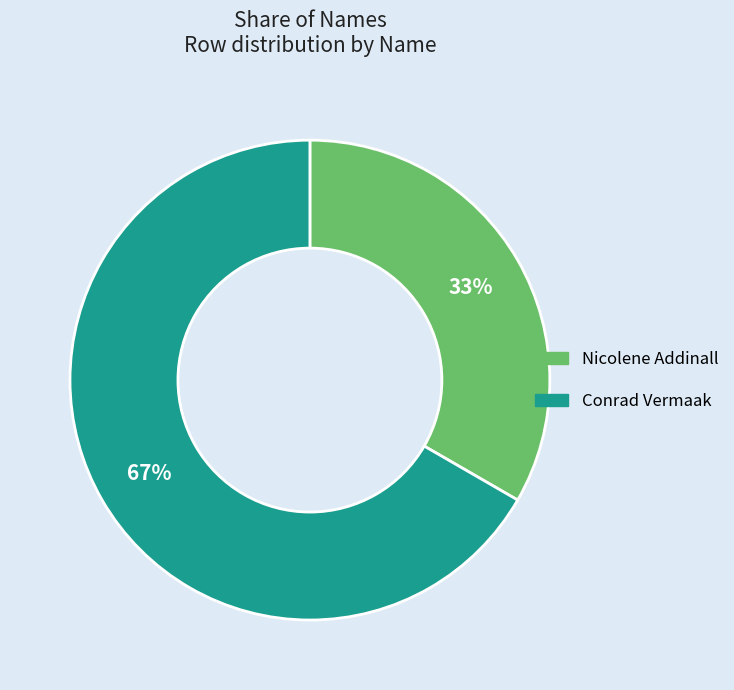

Between Nicolene Addinall and Conrad Vermaak, which is larger?

Conrad Vermaak